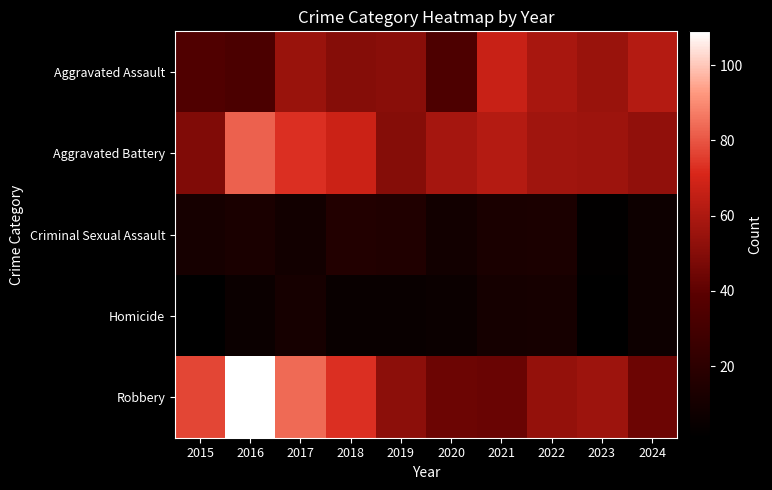

Between 2018 and 2019, which series saw the biggest shift?

Robbery